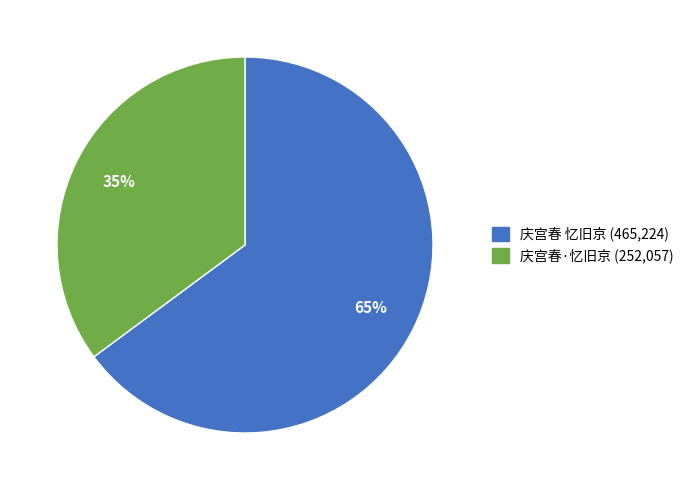

To the nearest percent, what percentage of the pie is 庆宫春·忆旧京?

35%